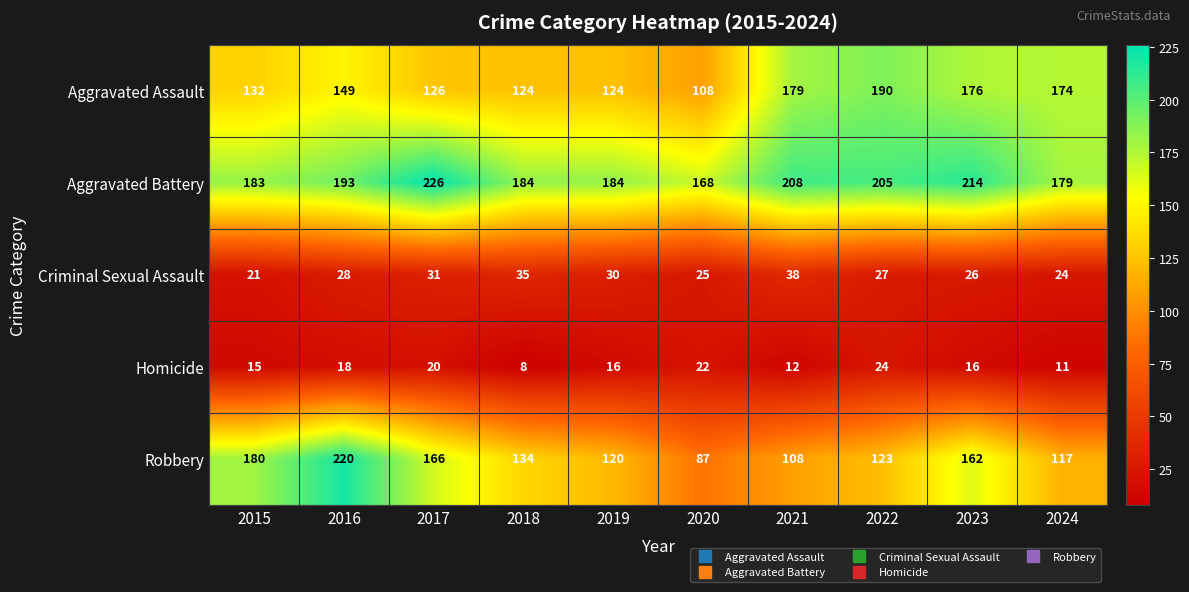

At which category is the sum across all series the highest?

2016